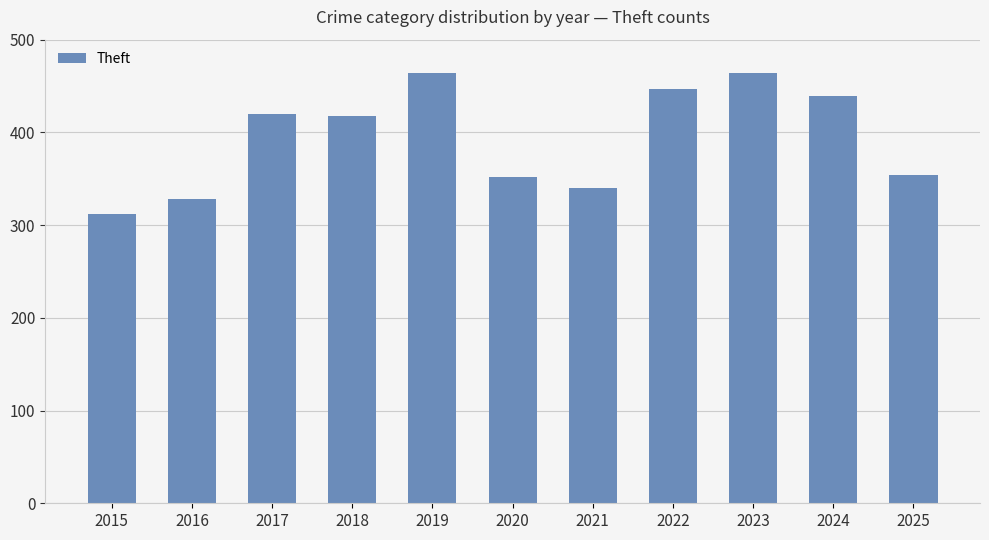

Reading left to right, what are all the values shown in this chart?

2015=312	2016=328	2017=420	2018=418	2019=464	2020=352	2021=340	2022=447	2023=464	2024=439	2025=354